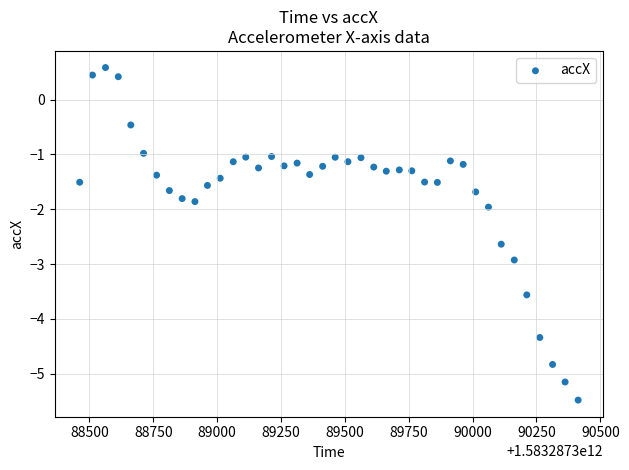

What is the range of X values (max minus min)?

1951.0